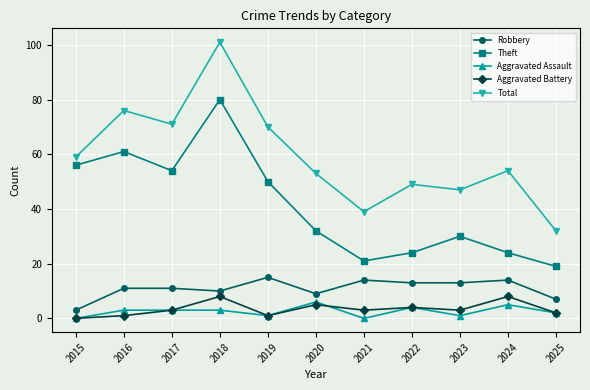

At which label is Robbery closest to 9?

2020